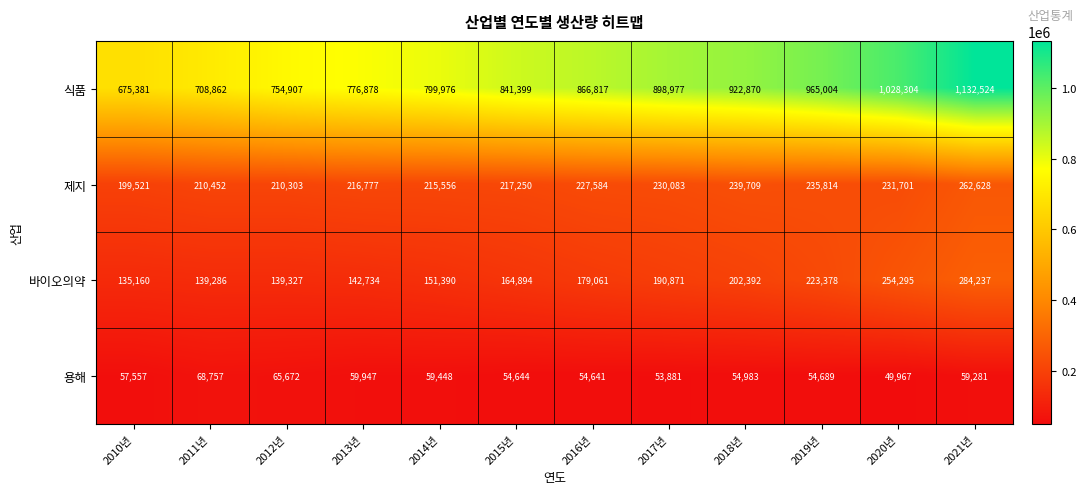

Rank the series at 2016년 from lowest to highest value.

용해, 바이오의약, 제지, 식품